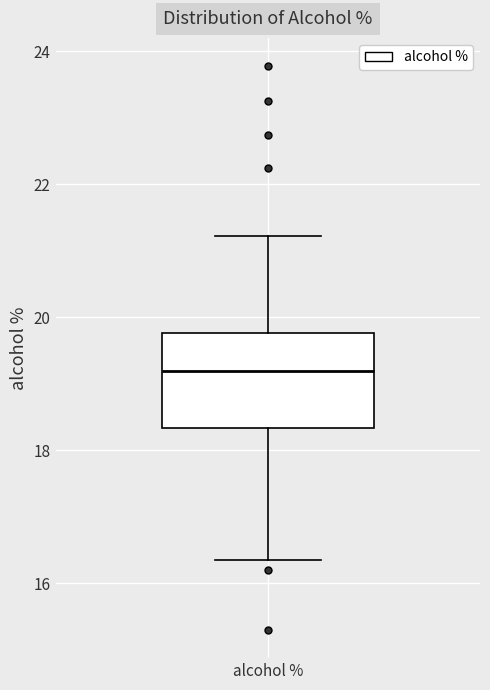

Transcribe this box plot: give where the median line is, the range the box spans, and where the two whiskers end, as read against the y-axis. The values are not printed on the chart, so give them approximately, as read against the axis.

median 19.2, box 18.4 to 19.8, whiskers 16.4 to 21.2